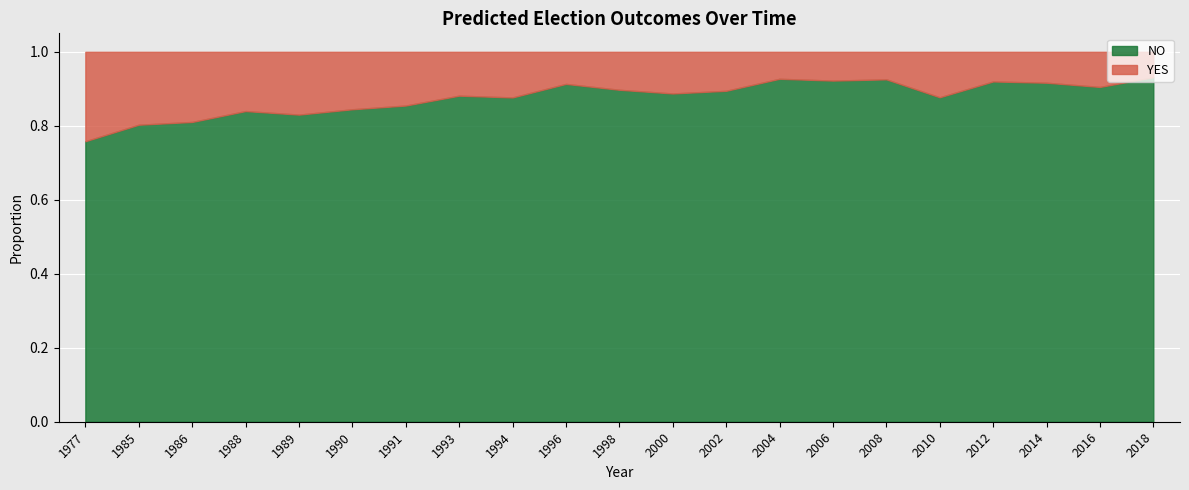

Rank the series by their maximum value, from highest to lowest.

NO, YES